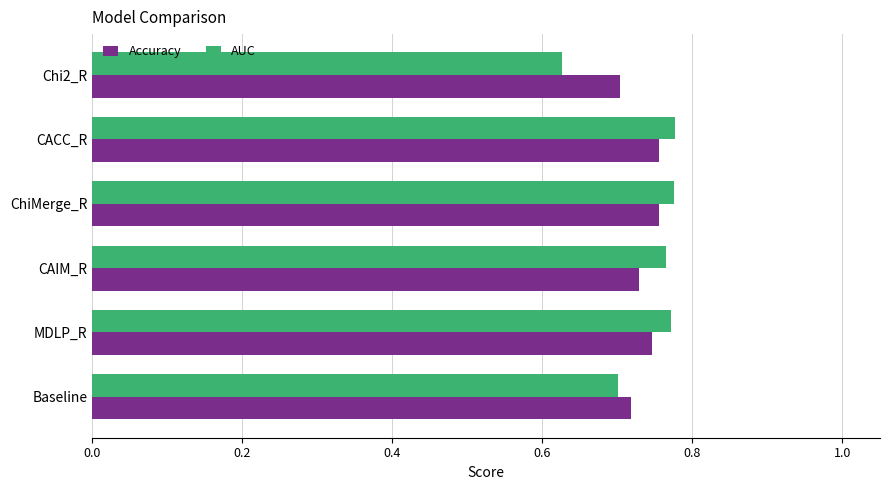

The AUC series shows 0.4 at CAIM_R. True or false?

False